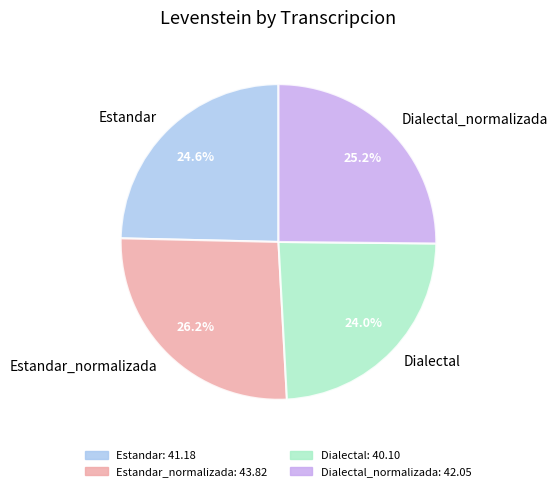

What percentage is the Estandar slice, to the nearest percent?

25%